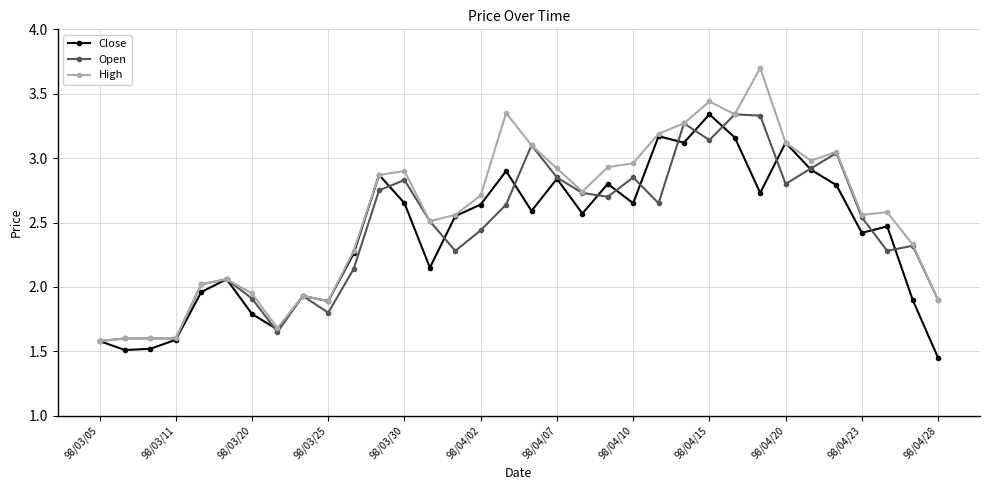

At how many categories does at least one series exceed 3?

9